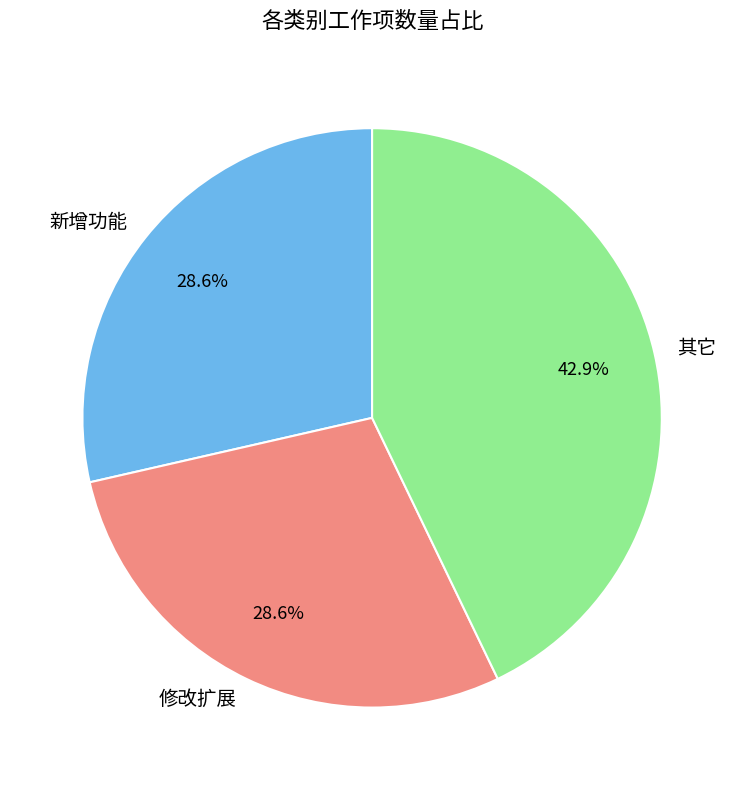

Does 新增功能 account for over 50% of the chart?

No